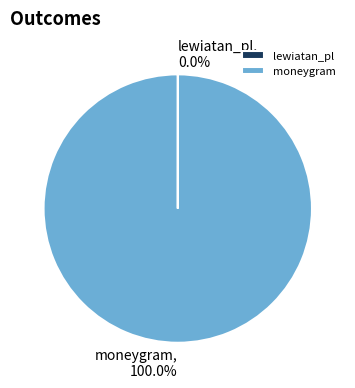

Which slice is the largest?

moneygram